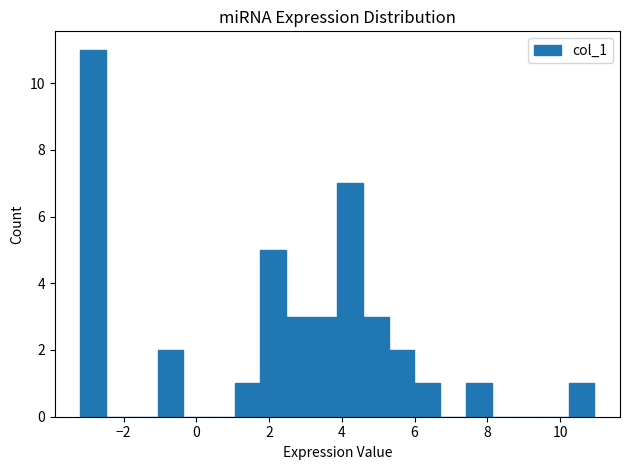

Read against the x-axis, roughly where is the centre of the tallest bar?

-2.8